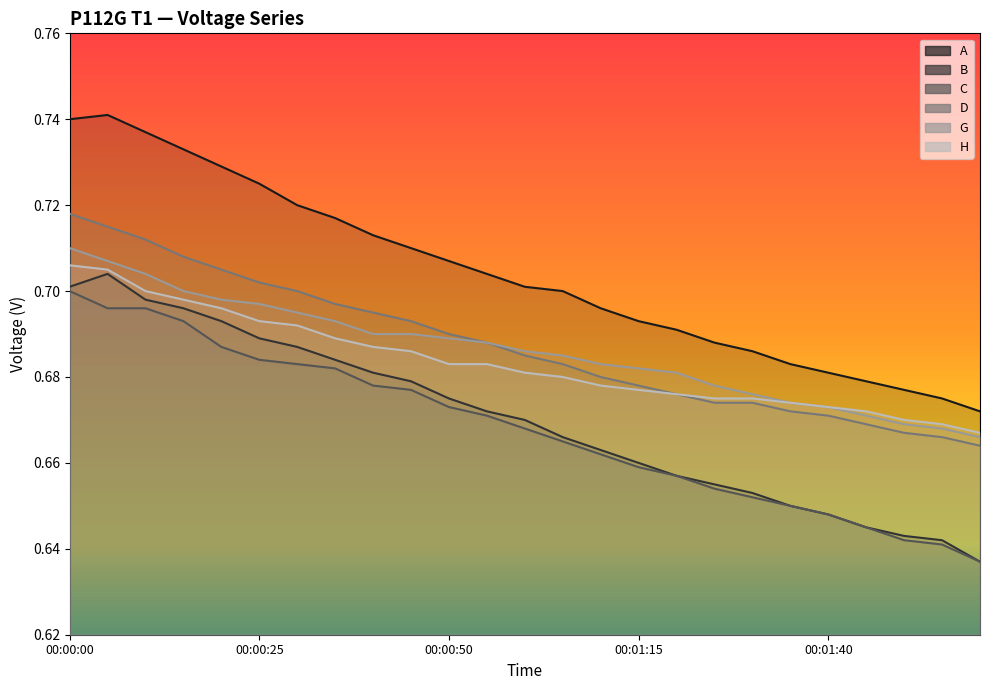

What is the approximate value of B at 00:01:25?

0.7